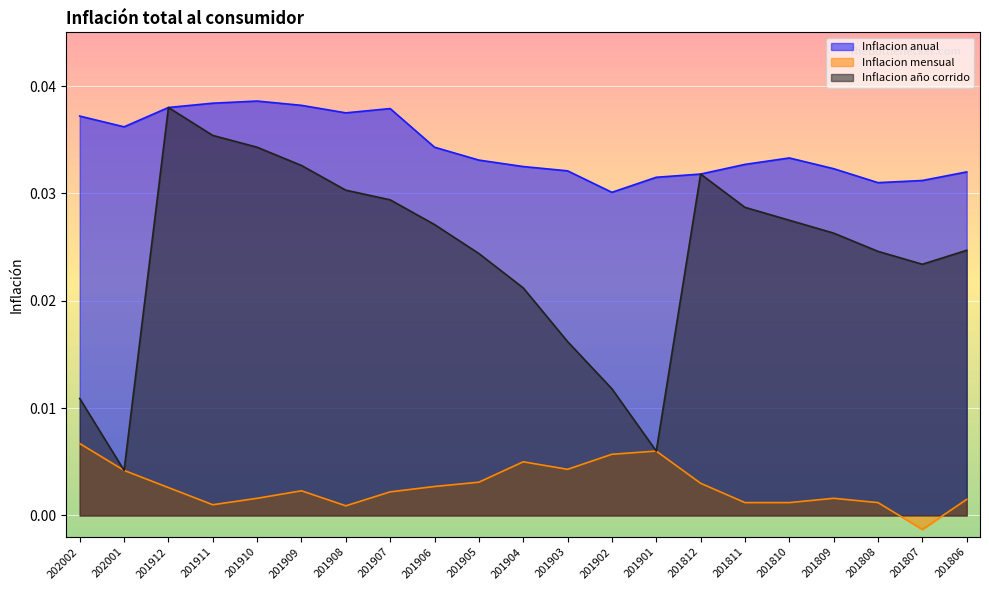

True or false: Inflacion anual and Inflacion mensual cross at least once.

False